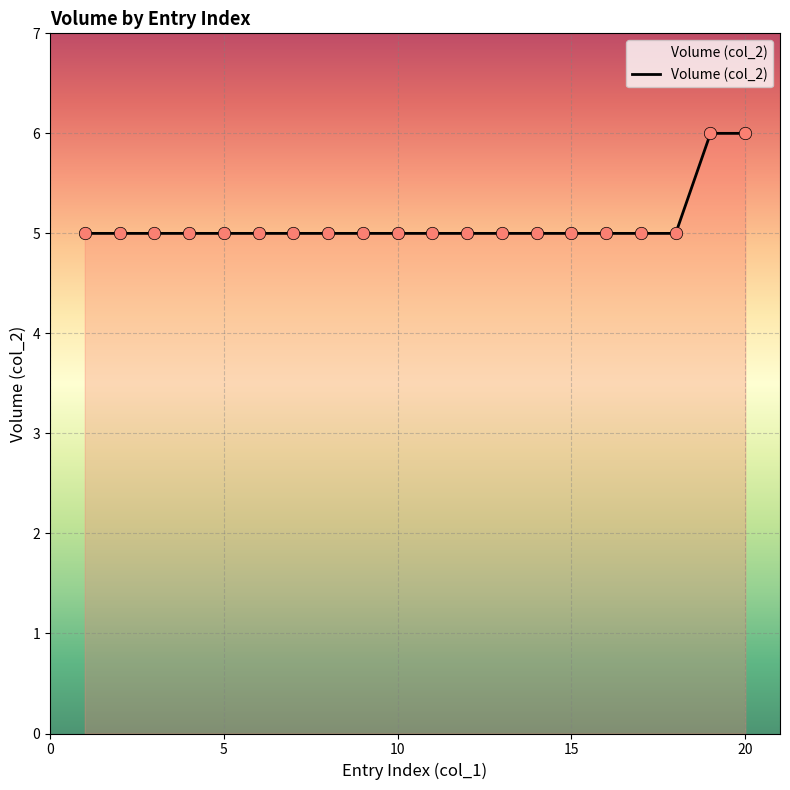

What is the maximum value shown in the chart?

6